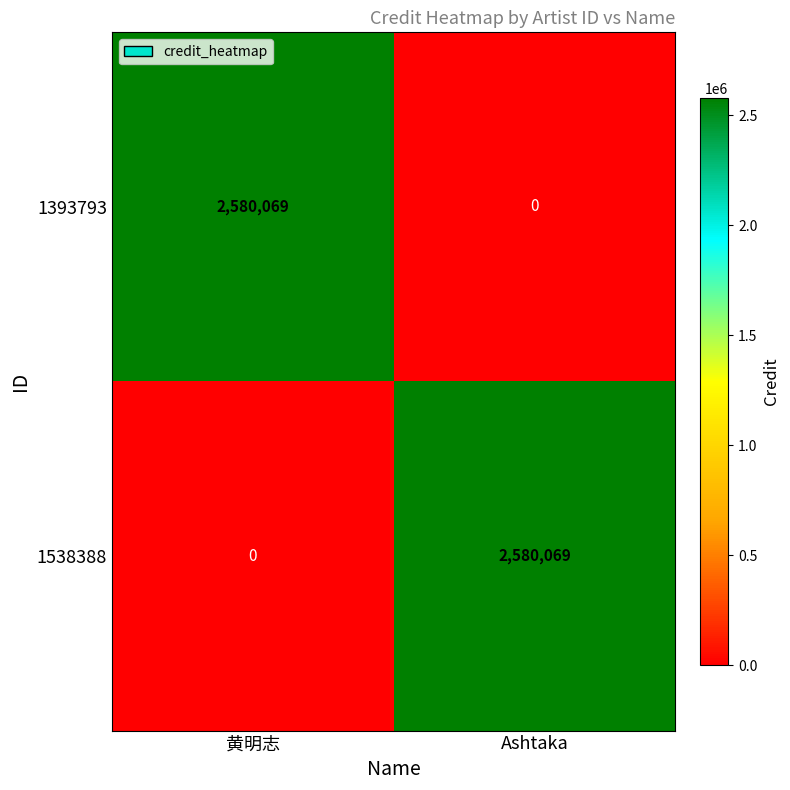

Is it true that 1393793 equals 0 at Ashtaka?

True